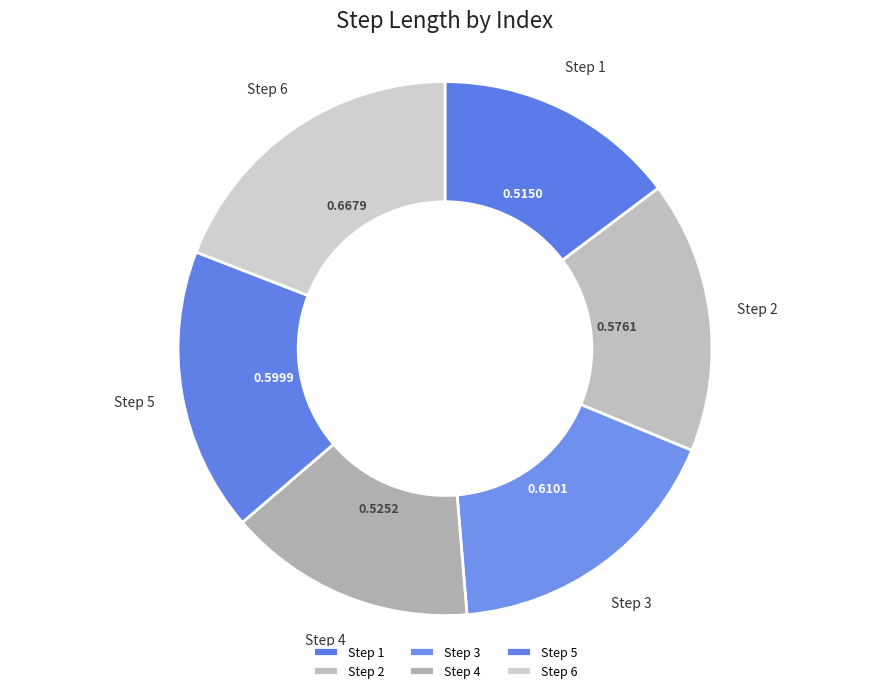

Is Step 6 the majority of the pie?

No